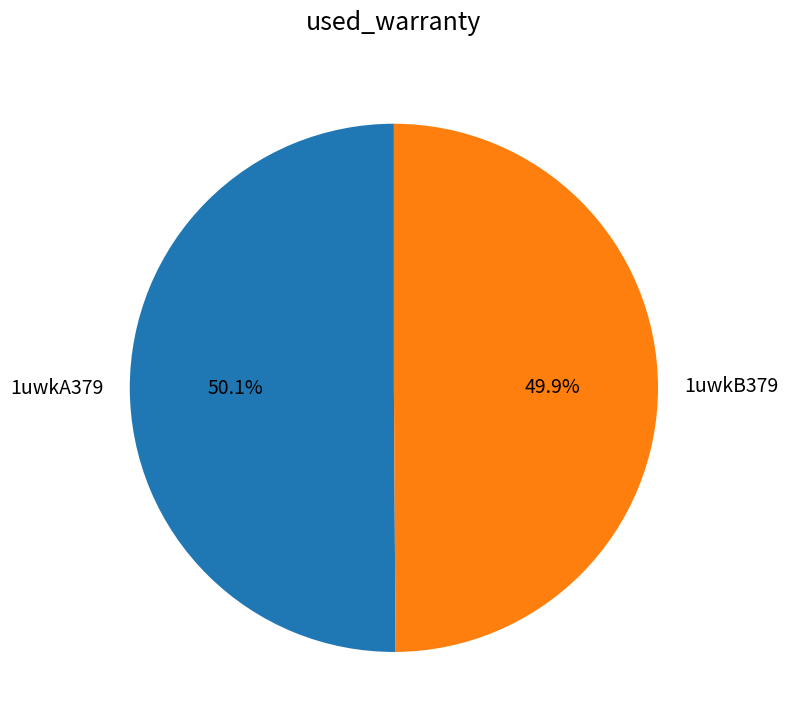

To the nearest percent, what portion does 1uwkA379 represent?

50%